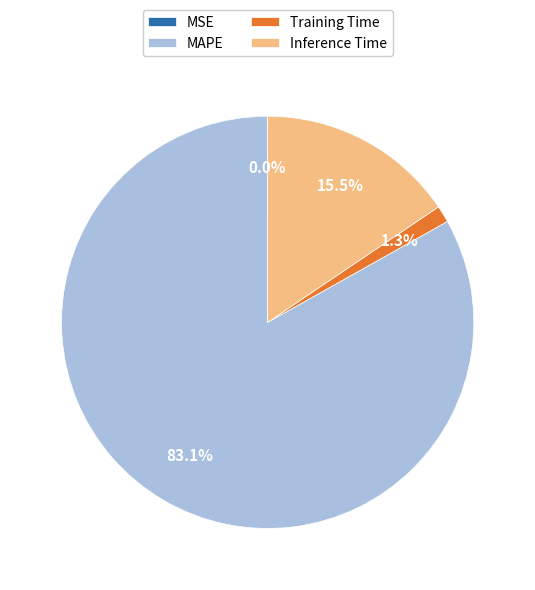

Is there a majority slice in this chart?

Yes